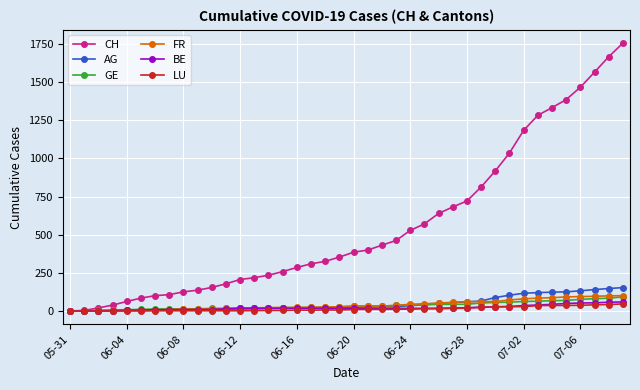

What are all the series names shown in the legend?

CH, AG, GE, FR, BE, LU